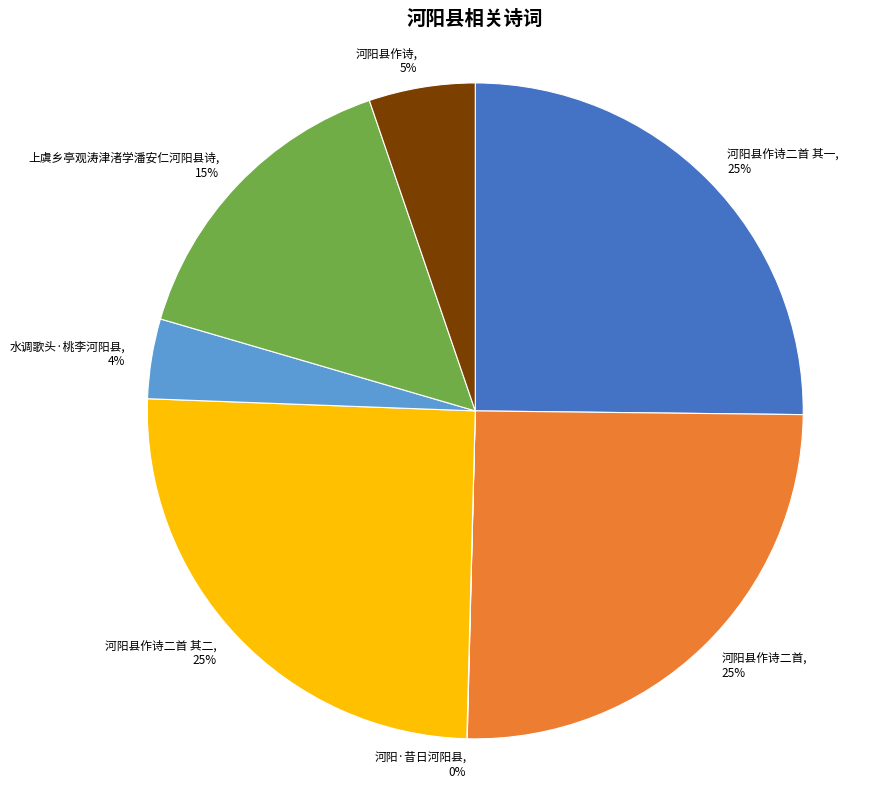

True or false: 河阳县作诗二首, 25% accounts for 25% of the total.

True